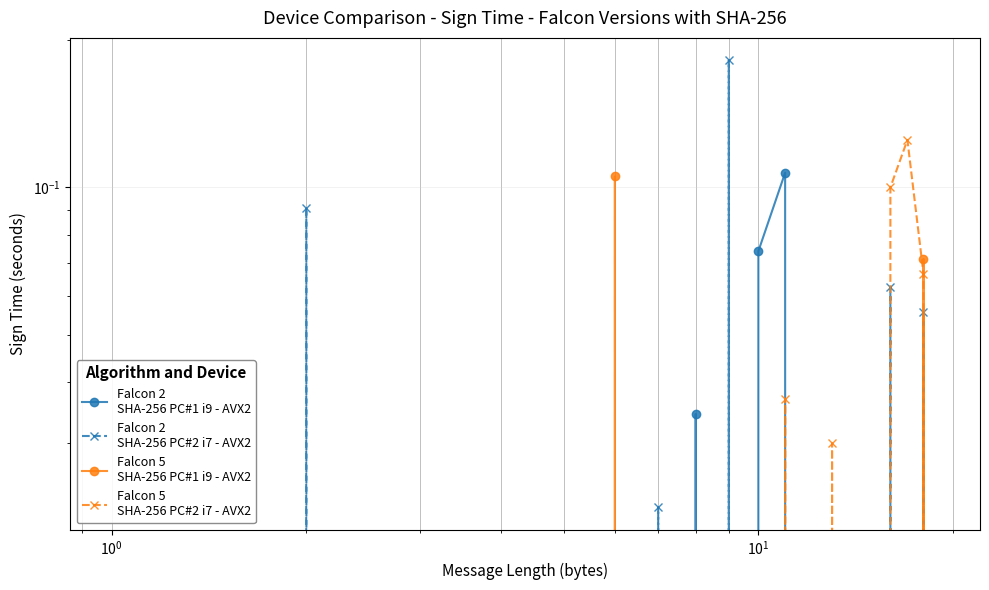

How many interior local peaks does the Falcon 5
SHA-256 PC#1 i9 - AVX2 series have?

2